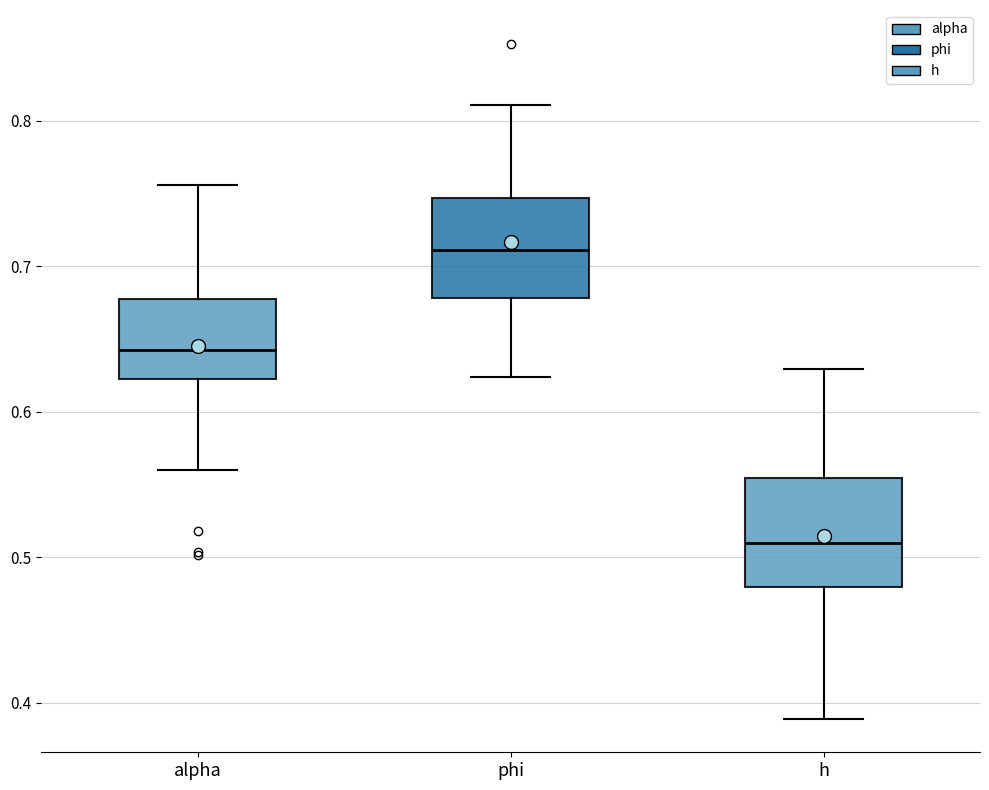

Reading left to right, read every box against the y-axis: the position of its median line, the range the box covers, and the ends of its whiskers. The values are not printed on the chart, so give them approximately, as read against the axis.

alpha: median 0.64, box 0.62 to 0.68, whiskers 0.56 to 0.76
phi: median 0.71, box 0.68 to 0.75, whiskers 0.62 to 0.81
h: median 0.51, box 0.48 to 0.55, whiskers 0.39 to 0.63